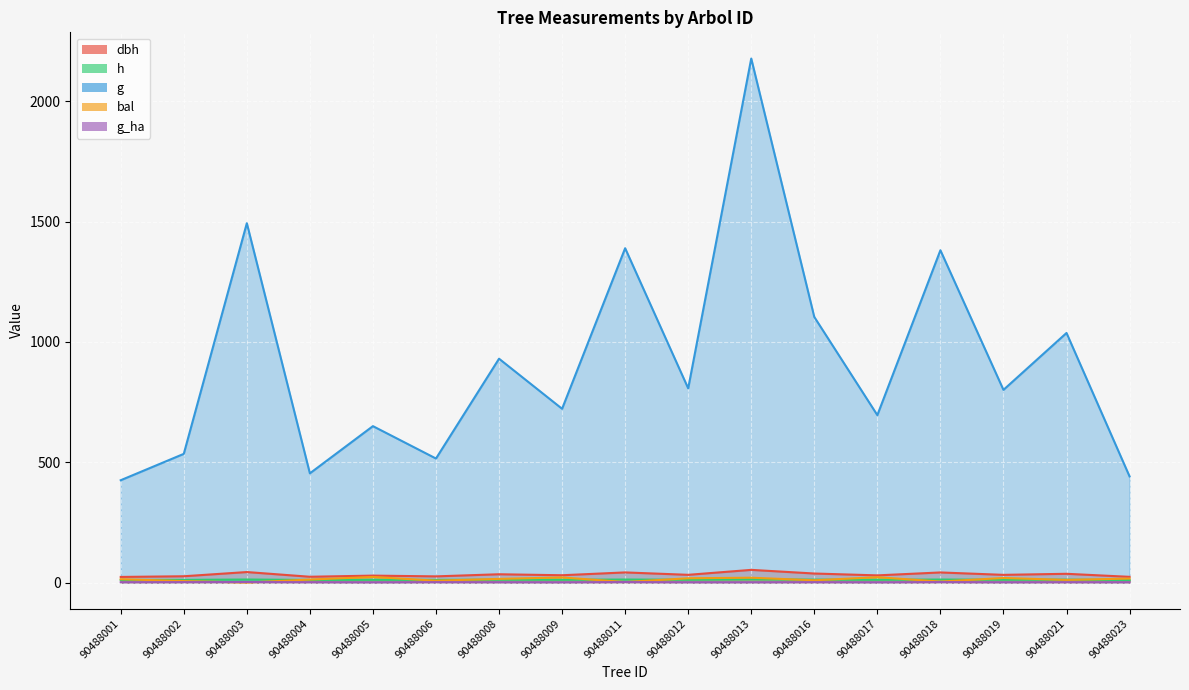

Reading right to left, what are all the values shown in this chart?

dbh: 90488023=23.7	90488021=36.3	90488019=31.9	90488018=41.9	90488017=29.8	90488016=37.5	90488013=52.7	90488012=32.1	90488011=42.1	90488009=30.3	90488008=34.4	90488006=25.6	90488005=28.8	90488004=24.0	90488003=43.6	90488002=26.1	90488001=23.3
h: 90488023=10.3	90488021=12.1	90488019=11.7	90488018=12.5	90488017=11.5	90488016=12.2	90488013=13.3	90488012=11.7	90488011=12.5	90488009=11.6	90488008=11.9	90488006=11.0	90488005=11.4	90488004=10.8	90488003=12.6	90488002=11.1	90488001=10.7
g: 90488023=441.1	90488021=1037.4	90488019=800.9	90488018=1381.2	90488017=695.8	90488016=1103.9	90488013=2178.1	90488012=807.2	90488011=1389.7	90488009=722.2	90488008=930.4	90488006=515.5	90488005=650.1	90488004=453.9	90488003=1493.6	90488002=534.8	90488001=425.3
bal: 90488023=16.5	90488021=10.9	90488019=18.9	90488018=4.1	90488017=22.2	90488016=9.4	90488013=20.1	90488012=17.8	90488011=2.1	90488009=21.2	90488008=15.2	90488006=7.7	90488005=23.2	90488004=12.4	90488003=0.0	90488002=6.0	90488001=13.8
g_ha: 90488023=1.3	90488021=1.5	90488019=1.1	90488018=1.9	90488017=1.0	90488016=1.6	90488013=1.1	90488012=1.1	90488011=2.0	90488009=1.0	90488008=1.3	90488006=1.6	90488005=0.9	90488004=1.4	90488003=2.1	90488002=1.7	90488001=1.4